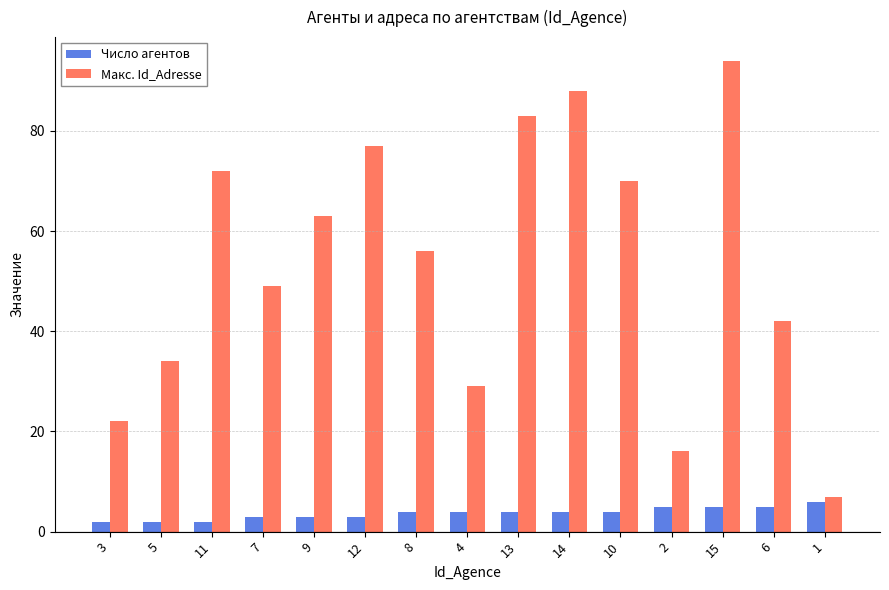

Read the Макс. Id_Adresse value at 13, to the nearest 10.

80